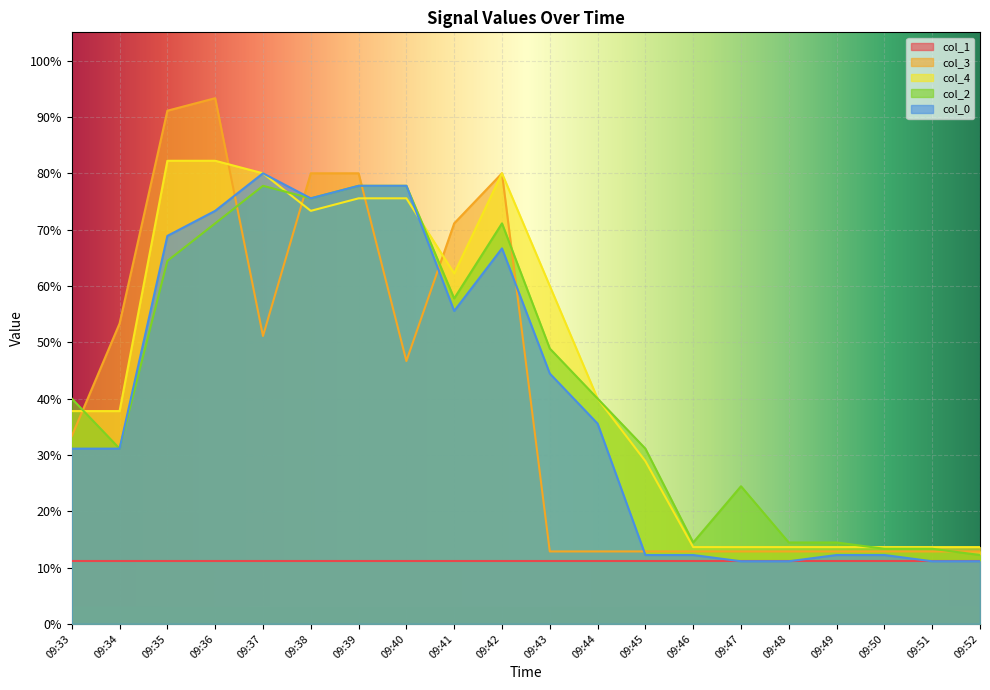

Is it true that col_2 equals 7.1 at 09:36?

True